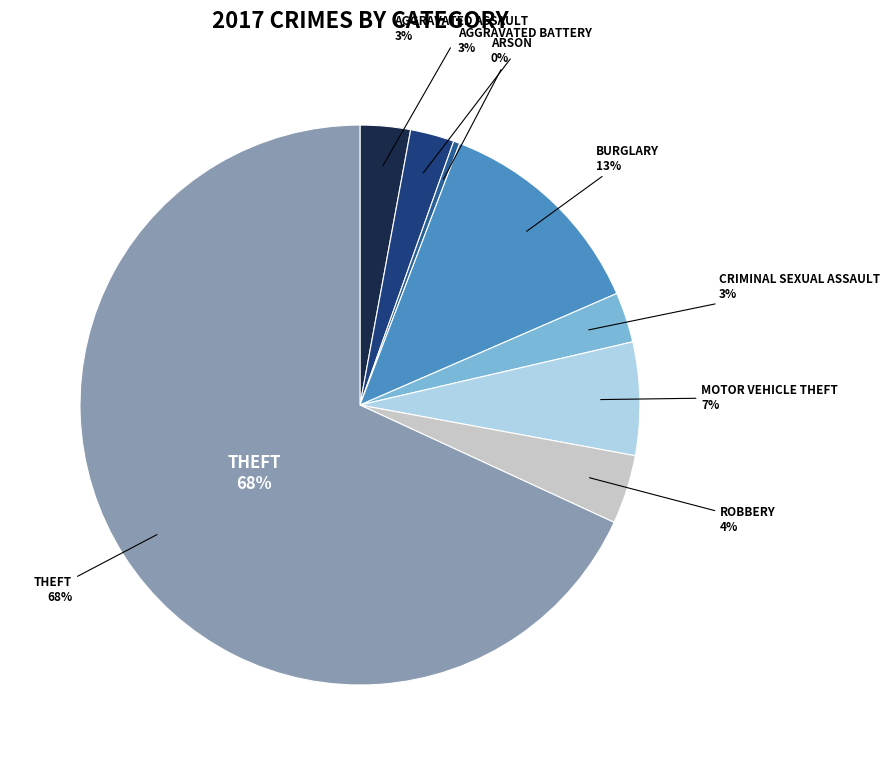

Is it true that Robbery is 4% of the pie?

True